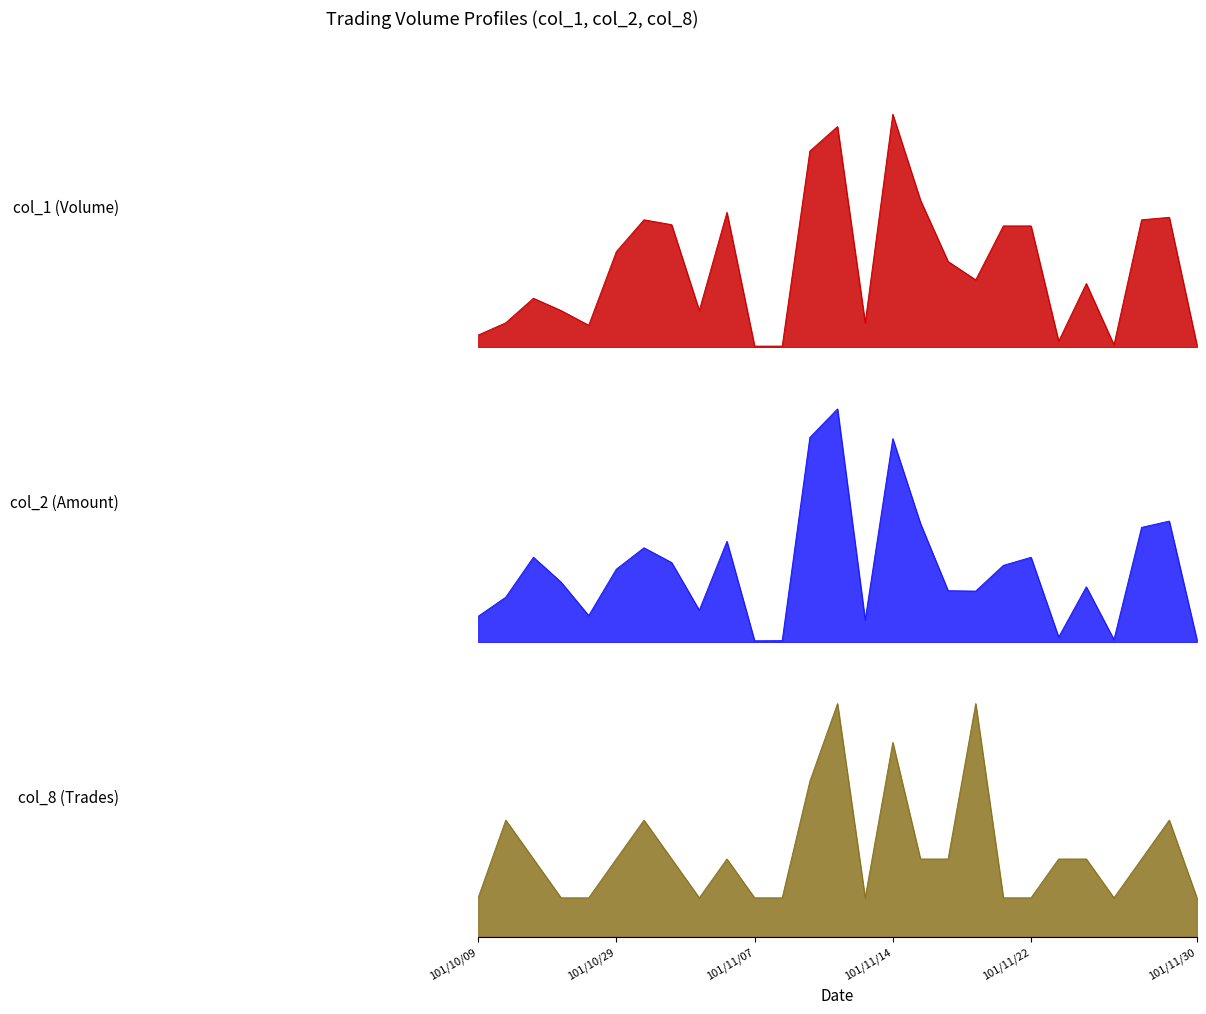

Where is col_1 nearest to the value 0?

101/11/07